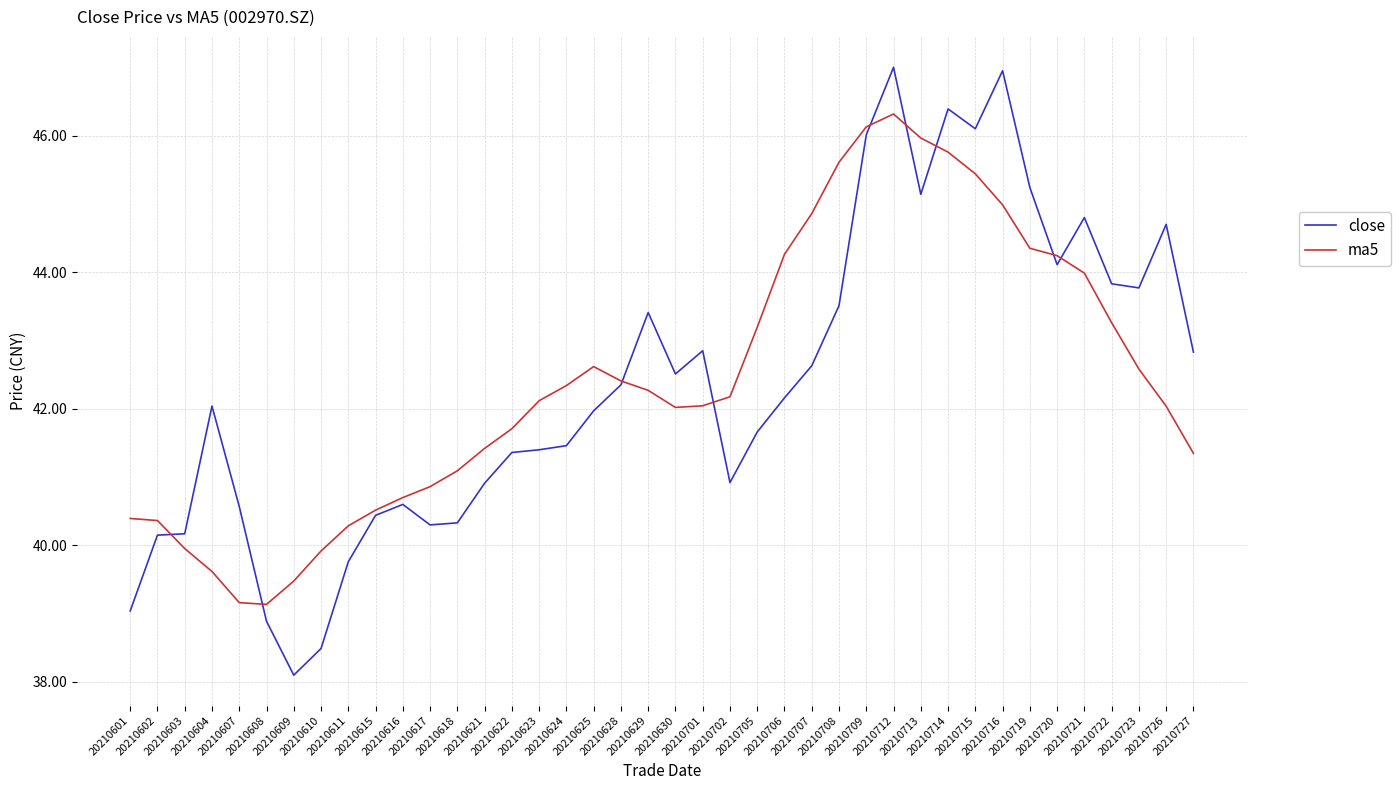

List the series in order of their peak value, highest first.

close, ma5